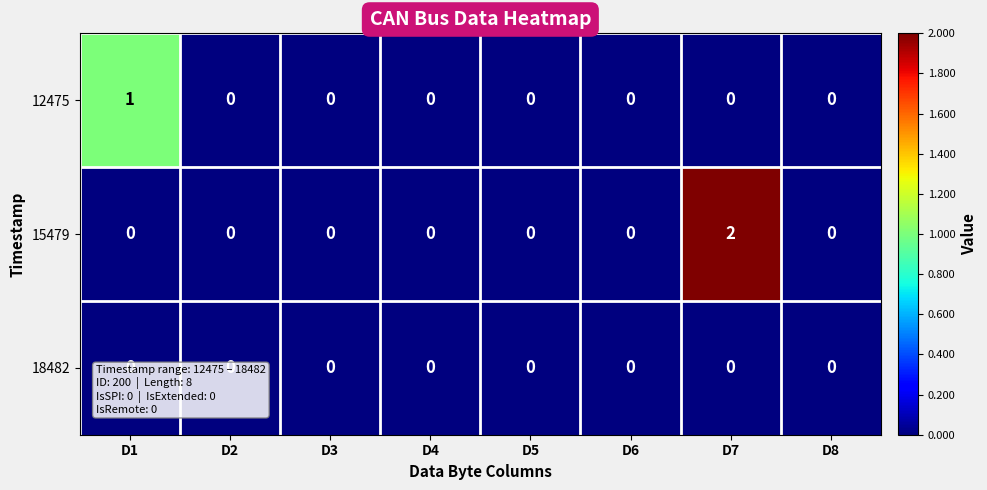

List the series in order of their peak value, highest first.

15479, 12475, 18482